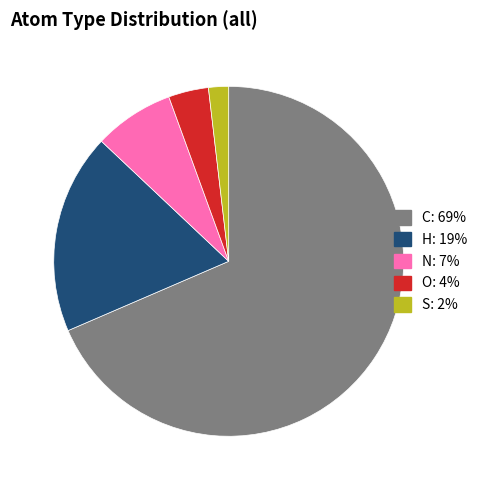

Which slice is the smallest?

S